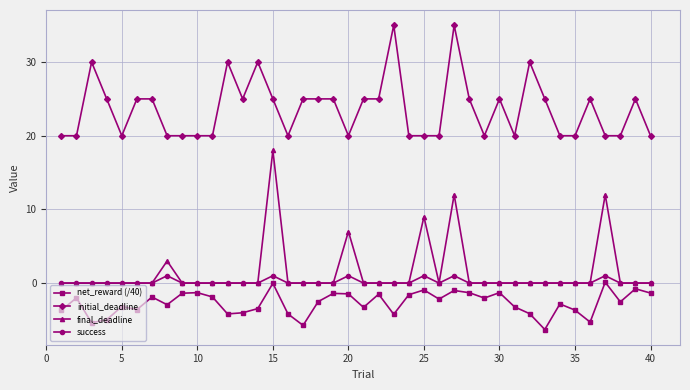

True or false: initial_deadline and net_reward (/40) cross at least once.

False